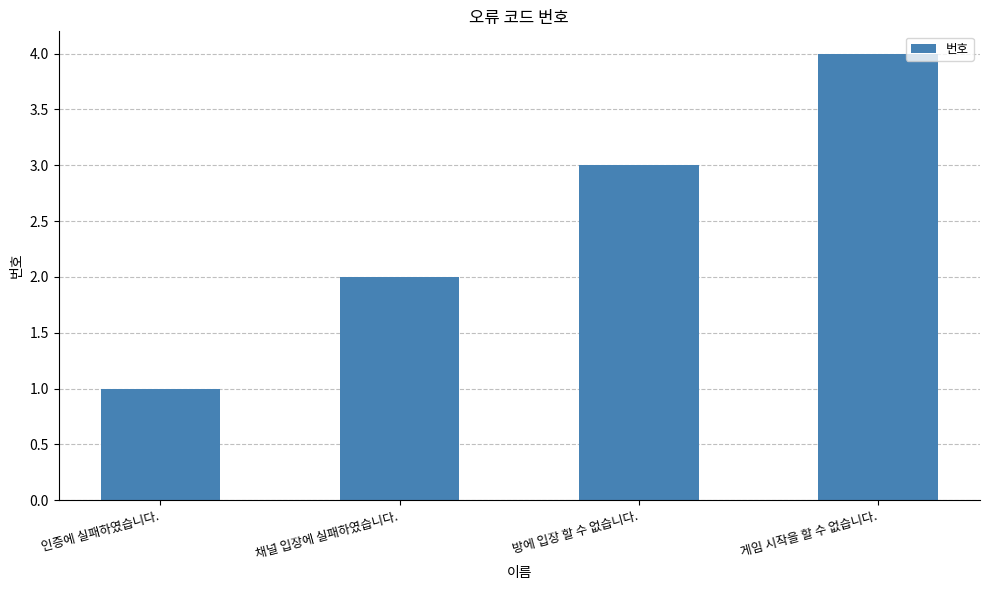

What is the difference between the maximum and second lowest values?

2